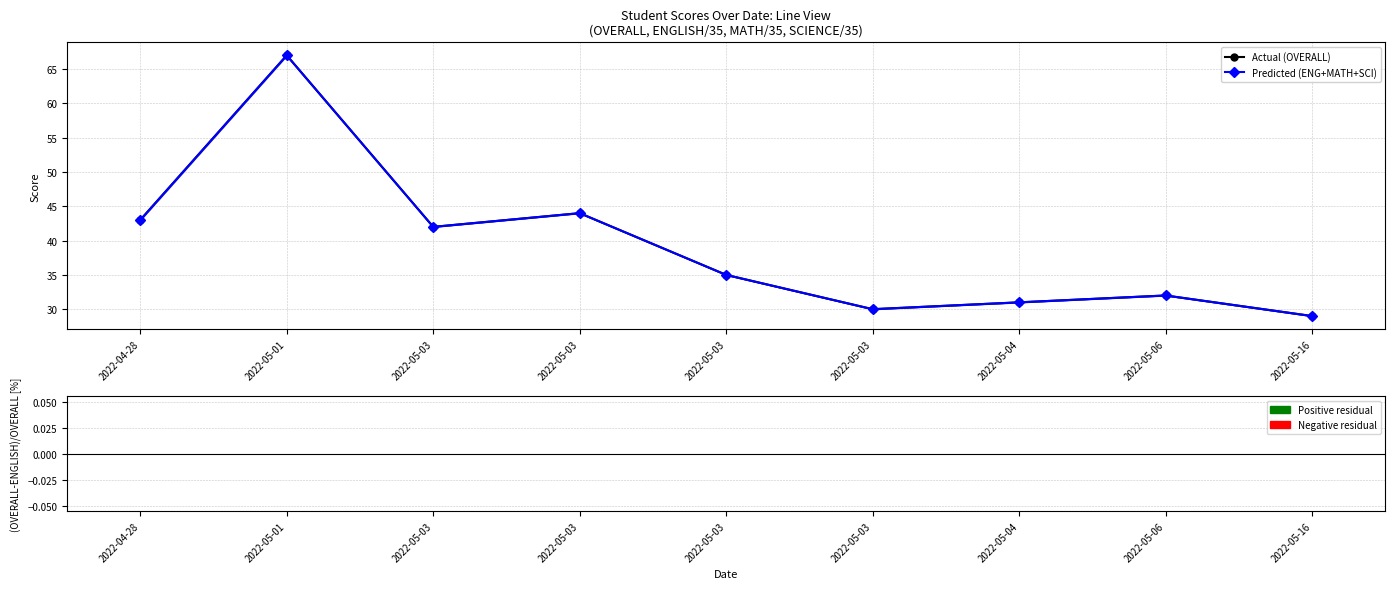

Are the bars grouped side by side (vs. stacked)?

Yes